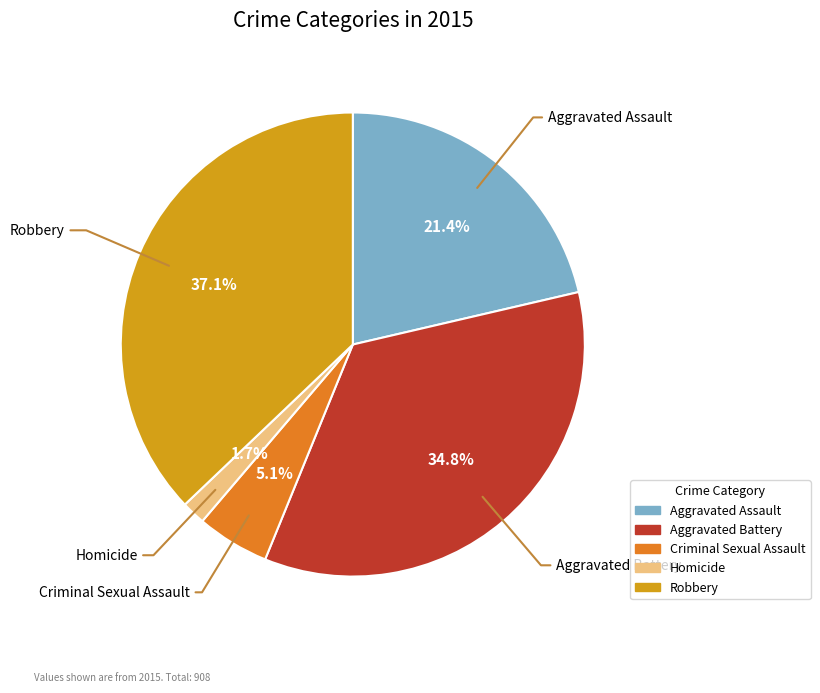

Approximately how many times larger is the value at Robbery compared to Aggravated Battery?

1.1